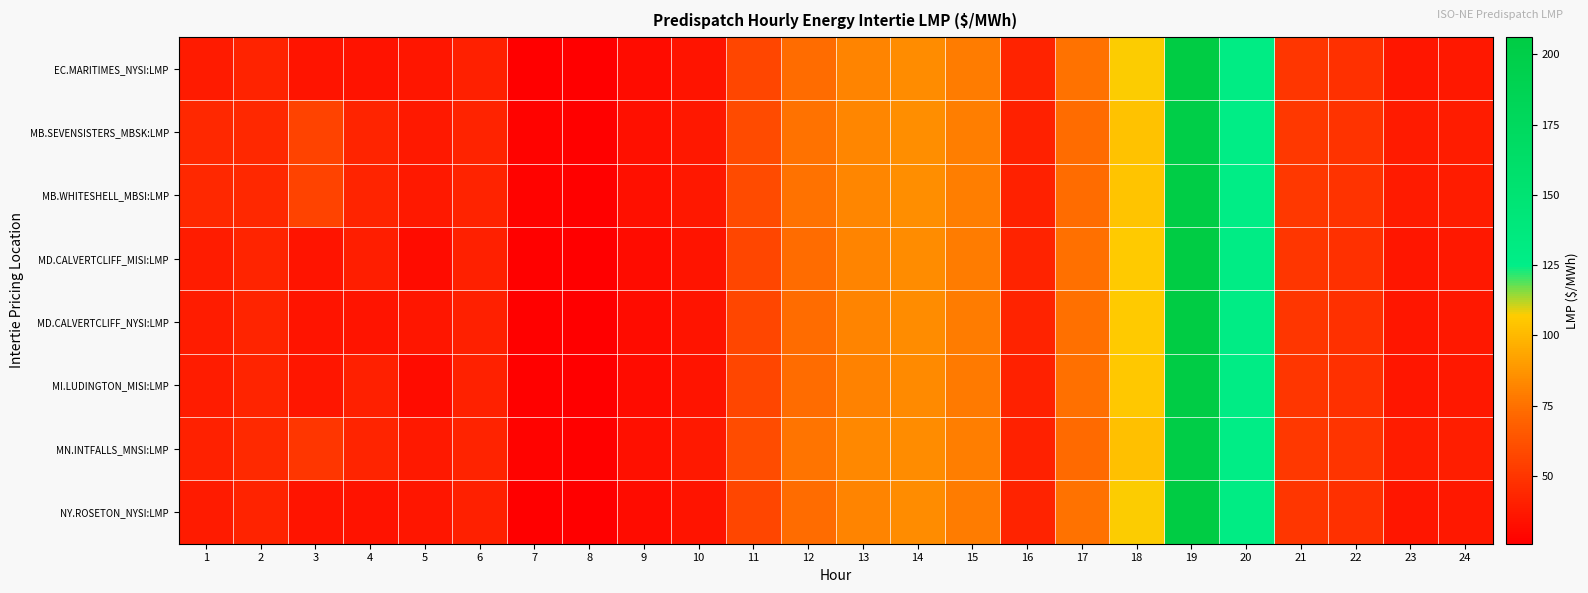

Reading left to right, extract all data points from this chart.

EC.MARITIMES_NYSI:LMP: 1=38.5	2=41.8	3=35.3	4=34.7	5=36.0	6=40.2	7=26.4	8=25.9	9=31.9	10=35.4	11=57.1	12=73.7	13=81.6	14=84.6	15=79.0	16=41.8	17=75.5	18=107.2	19=206.1	20=128.7	21=50.1	22=47.0	23=36.2	24=36.5
MB.SEVENSISTERS_MBSK:LMP: 1=43.8	2=43.9	3=55.6	4=42.3	5=37.8	6=41.4	7=27.3	8=26.8	9=33.1	10=36.8	11=59.2	12=75.7	13=82.8	14=85.2	15=80.0	16=41.3	17=73.1	18=104.0	19=200.8	20=126.5	21=50.8	22=48.7	23=38.1	24=38.6
MB.WHITESHELL_MBSI:LMP: 1=43.8	2=43.9	3=55.6	4=42.3	5=37.8	6=41.4	7=27.3	8=26.8	9=33.1	10=36.8	11=59.2	12=75.7	13=82.8	14=85.2	15=80.0	16=41.3	17=73.1	18=104.2	19=202.7	20=127.2	21=50.8	22=48.7	23=38.1	24=38.7
MD.CALVERTCLIFF_MISI:LMP: 1=38.7	2=42.2	3=35.7	4=39.8	5=32.0	6=40.6	7=26.7	8=26.1	9=32.0	10=35.5	11=57.2	12=73.6	13=81.5	14=84.4	15=78.9	16=41.6	17=75.0	18=106.6	19=205.3	20=128.3	21=50.2	22=47.1	23=36.3	24=36.8
MD.CALVERTCLIFF_NYSI:LMP: 1=38.7	2=42.2	3=35.7	4=35.1	5=36.3	6=40.6	7=26.7	8=26.1	9=32.0	10=35.5	11=57.2	12=73.6	13=81.5	14=84.4	15=78.9	16=41.6	17=75.0	18=106.6	19=205.3	20=128.3	21=50.2	22=47.1	23=36.3	24=36.8
MI.LUDINGTON_MISI:LMP: 1=38.9	2=42.4	3=35.9	4=40.0	5=32.2	6=40.7	7=26.9	8=26.2	9=32.0	10=35.5	11=57.1	12=73.4	13=81.3	14=84.1	15=78.7	16=41.4	17=74.5	18=105.8	19=204.6	20=127.8	21=50.3	22=47.1	23=36.2	24=37.1
MN.INTFALLS_MNSI:LMP: 1=40.8	2=44.7	3=50.0	4=42.5	5=37.7	6=41.7	7=27.4	8=26.8	9=33.5	10=37.2	11=59.8	12=76.5	13=83.2	14=85.0	15=79.9	16=41.4	17=72.4	18=103.2	19=201.2	20=127.3	21=51.2	22=49.5	23=39.0	24=39.4
NY.ROSETON_NYSI:LMP: 1=38.5	2=41.8	3=35.3	4=34.7	5=36.0	6=40.2	7=26.4	8=25.9	9=31.9	10=35.4	11=57.1	12=73.7	13=81.6	14=84.6	15=79.0	16=41.8	17=75.5	18=107.2	19=206.1	20=128.7	21=50.1	22=47.0	23=36.2	24=36.5